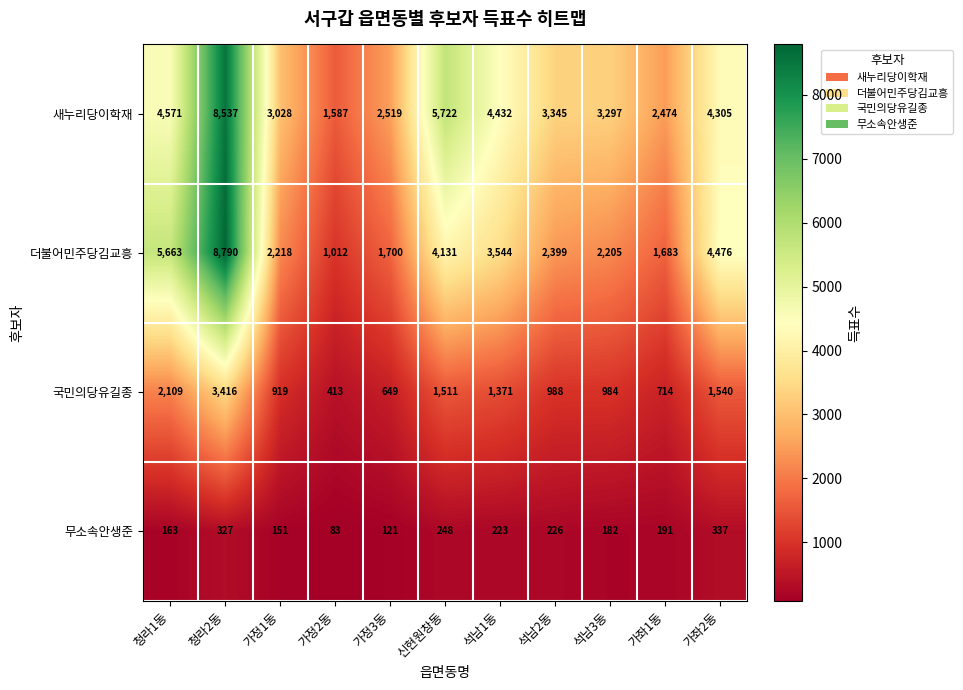

What is the sum of all 새누리당이학재 values?

43817